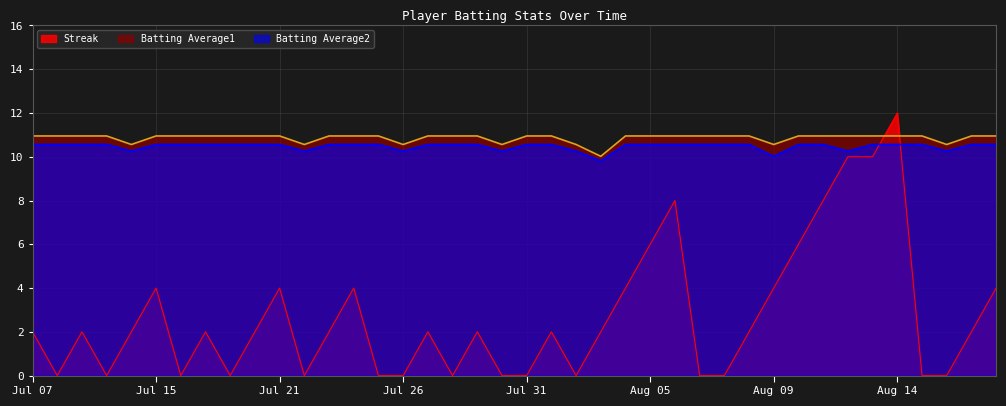

What is the difference between the maximum and minimum values in the Batting Average1 series?

0.9